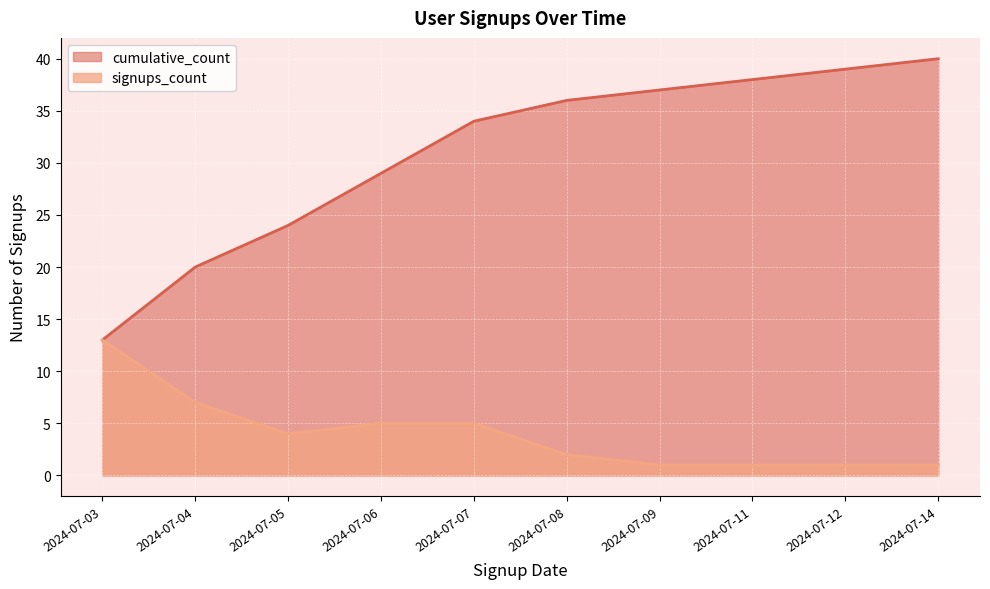

How many distinct data groups are displayed?

2